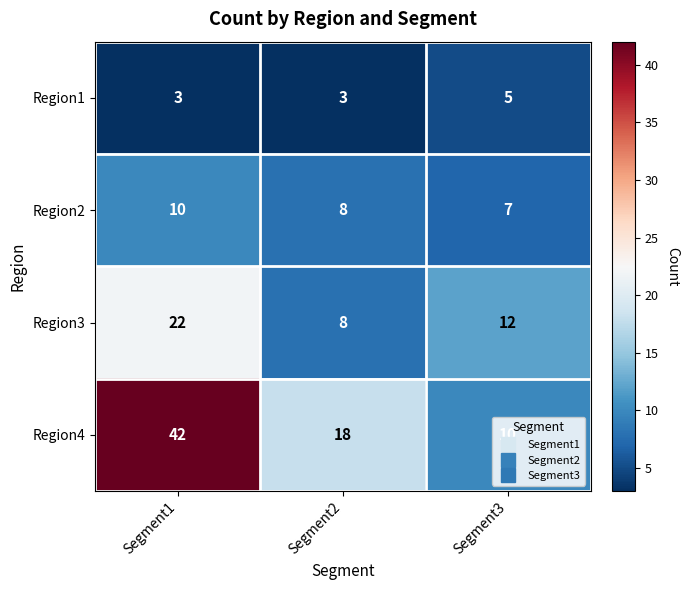

What is the greatest value displayed?

42